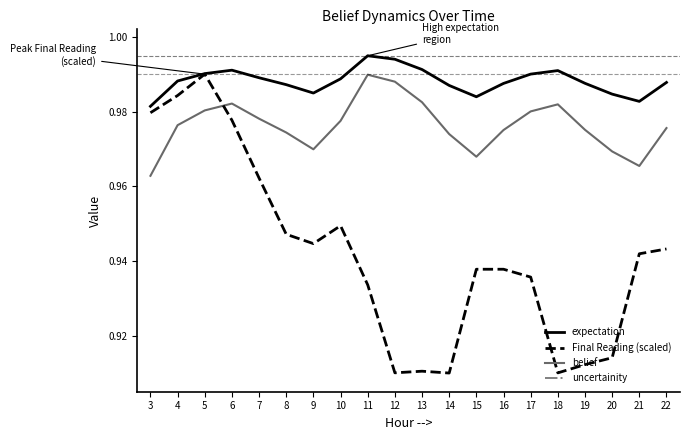

Where is the first local minimum for uncertainity?

6